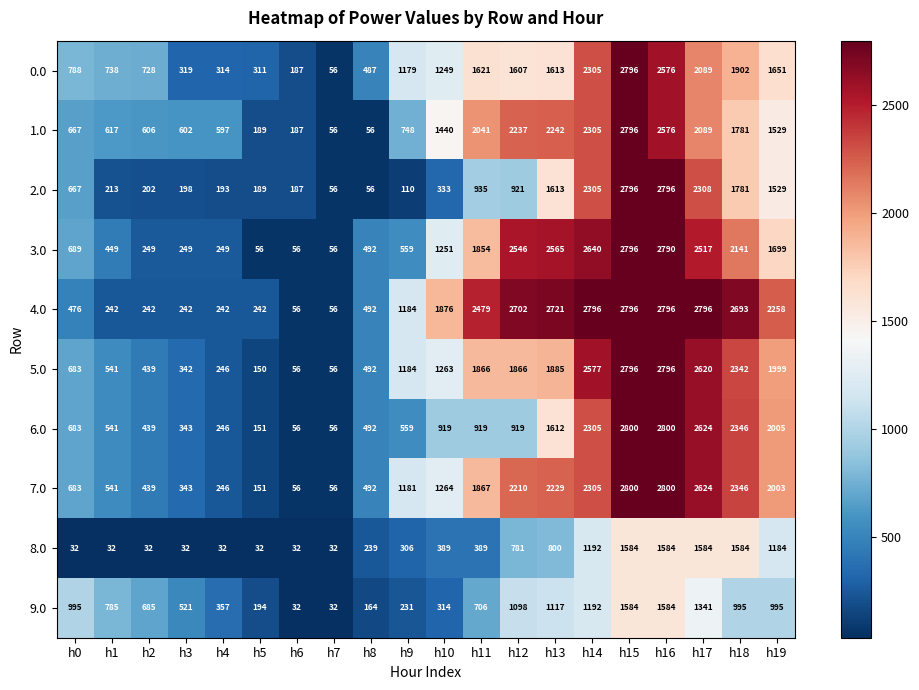

At h11, list the series in order from smallest to largest.

8.0, 9.0, 6.0, 2.0, 0.0, 3.0, 5.0, 7.0, 1.0, 4.0